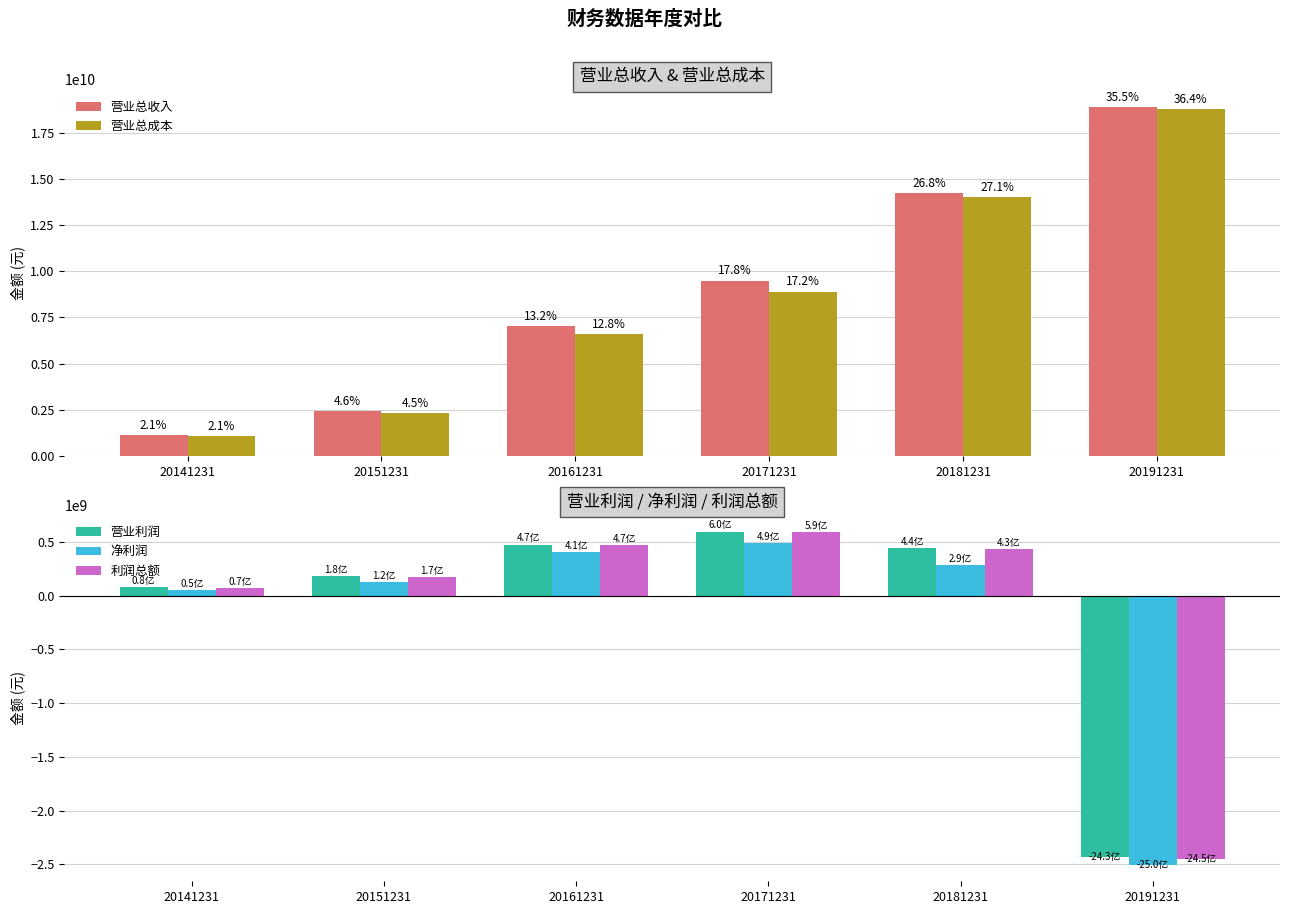

The 营业利润 series shows 439161283.3 at 20181231. True or false?

True